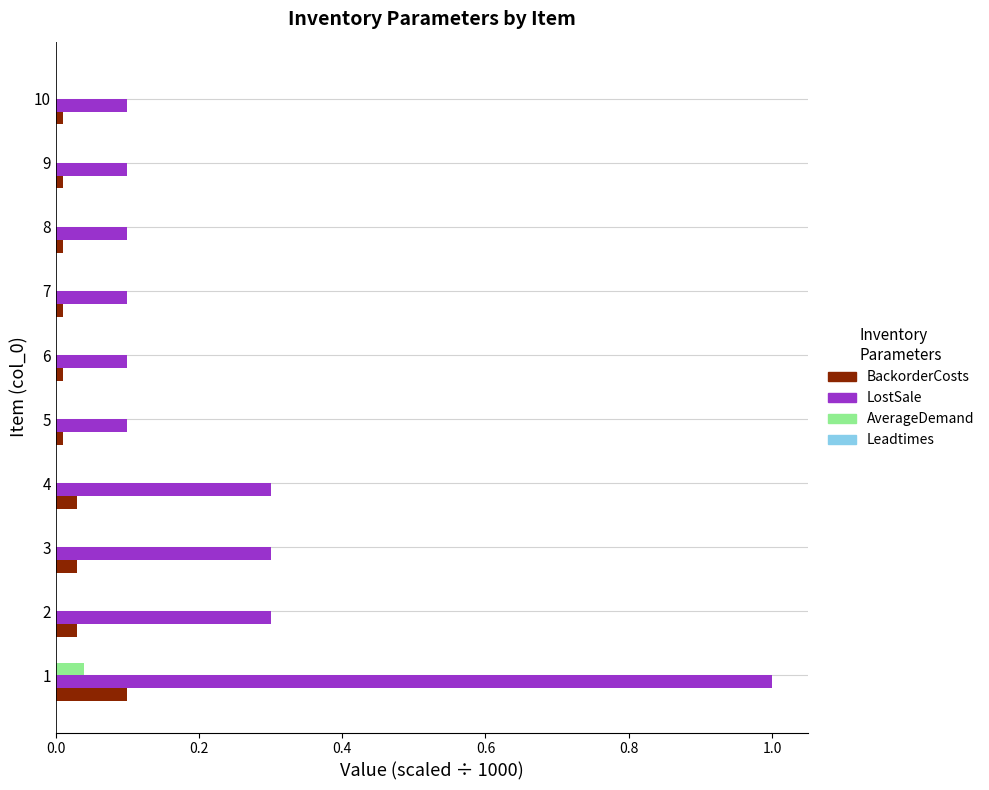

What is the maximum value shown in the chart?

1.0